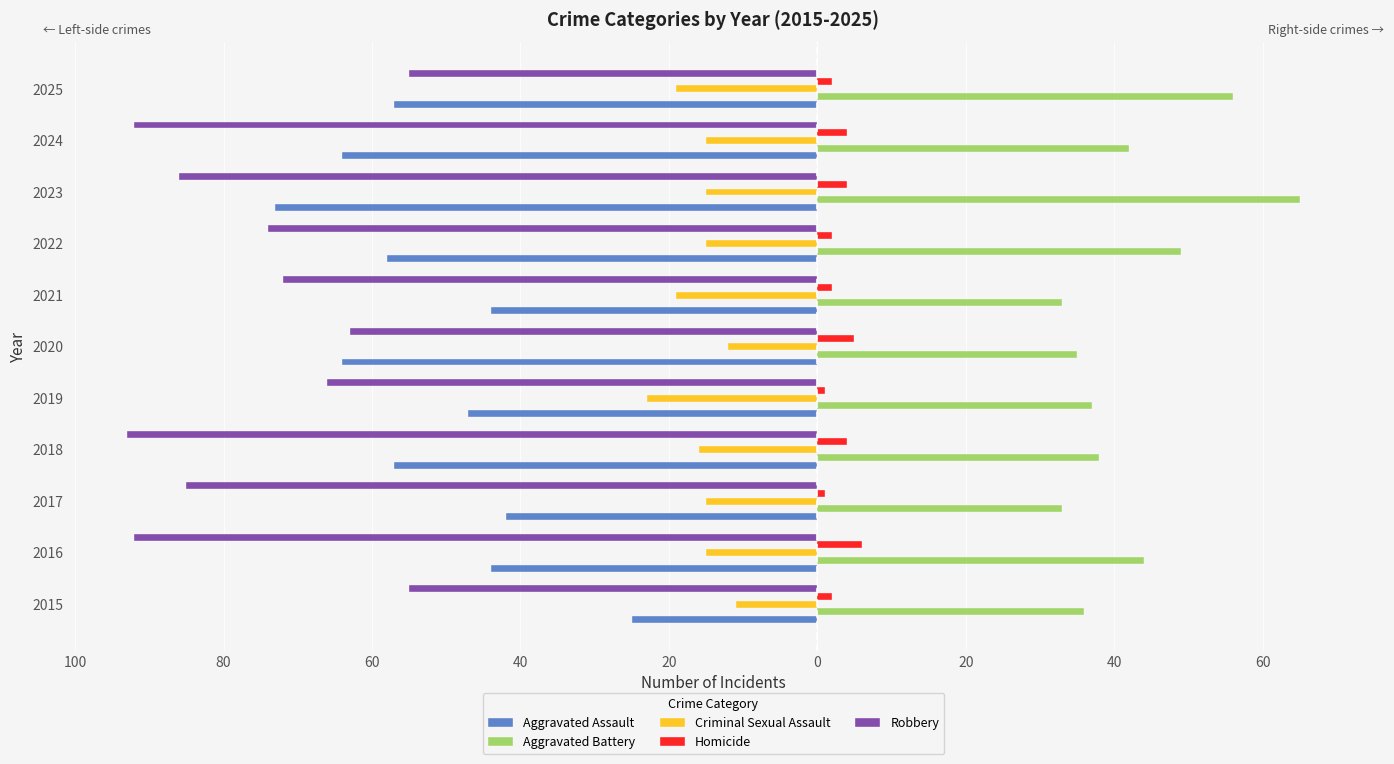

What are all the series names shown in the legend?

Aggravated Assault, Aggravated Battery, Criminal Sexual Assault, Homicide, Robbery